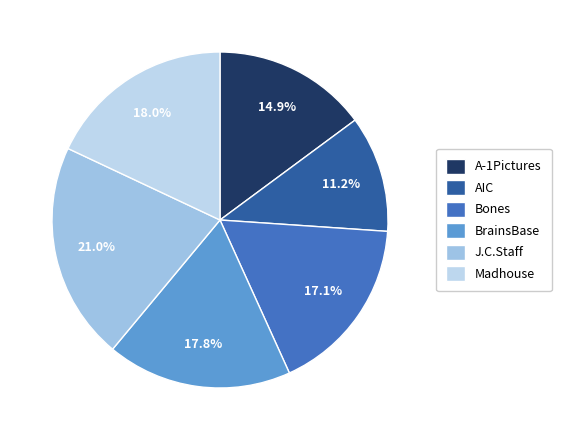

Rank the categories by value from highest to lowest.

J.C.Staff, Madhouse, BrainsBase, Bones, A-1Pictures, AIC